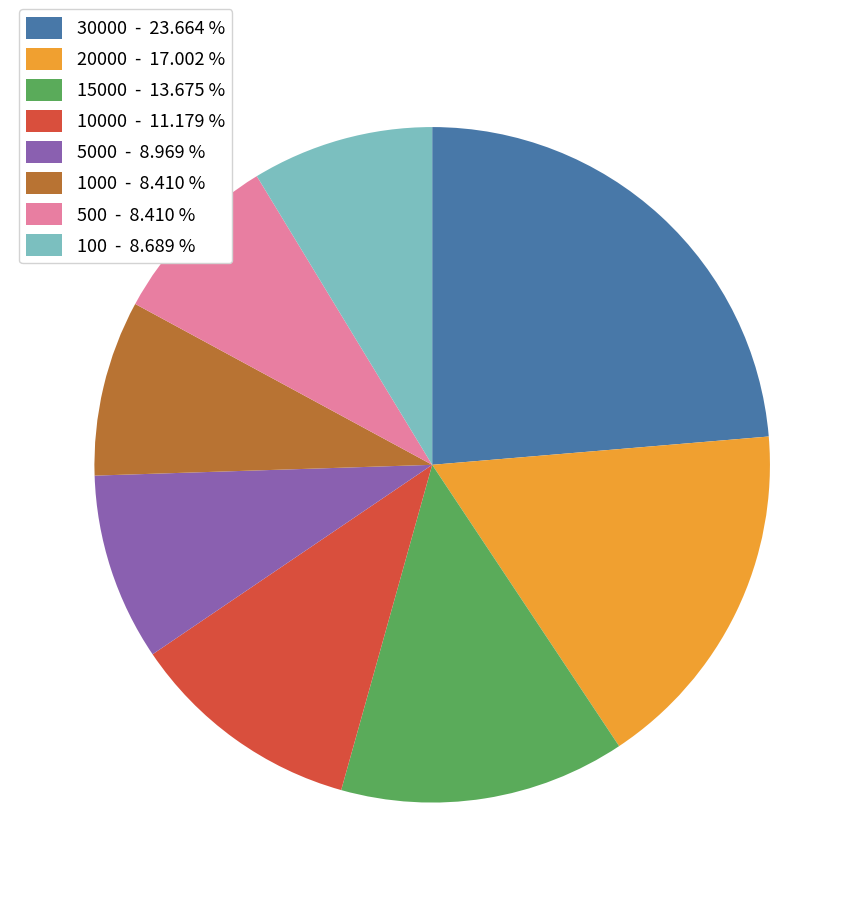

Is there a majority slice in this chart?

No